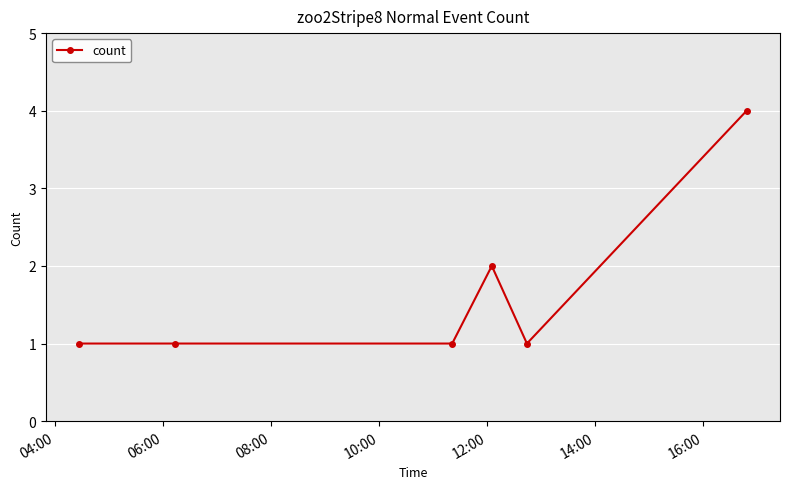

What is the sum of all values?

10